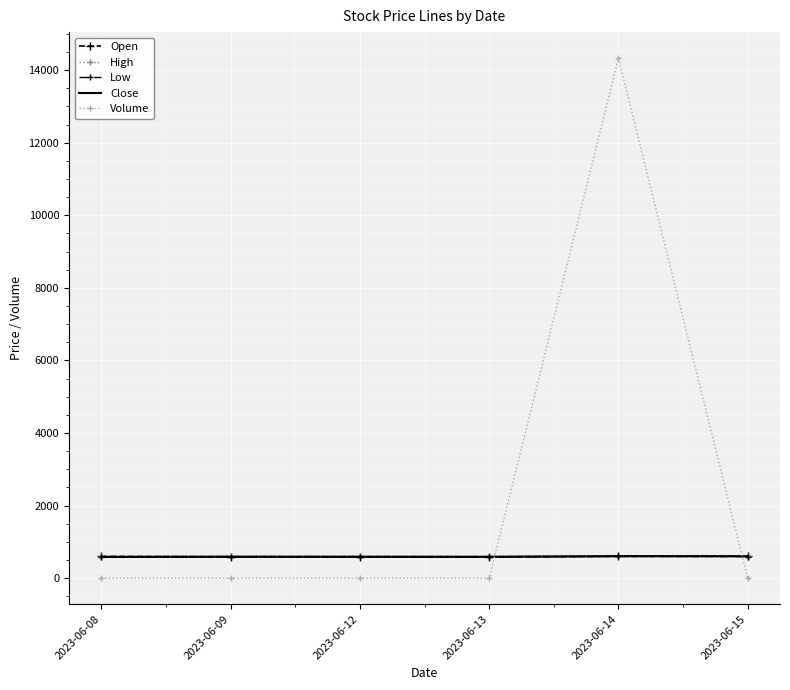

What is the greatest value displayed?

14330.0